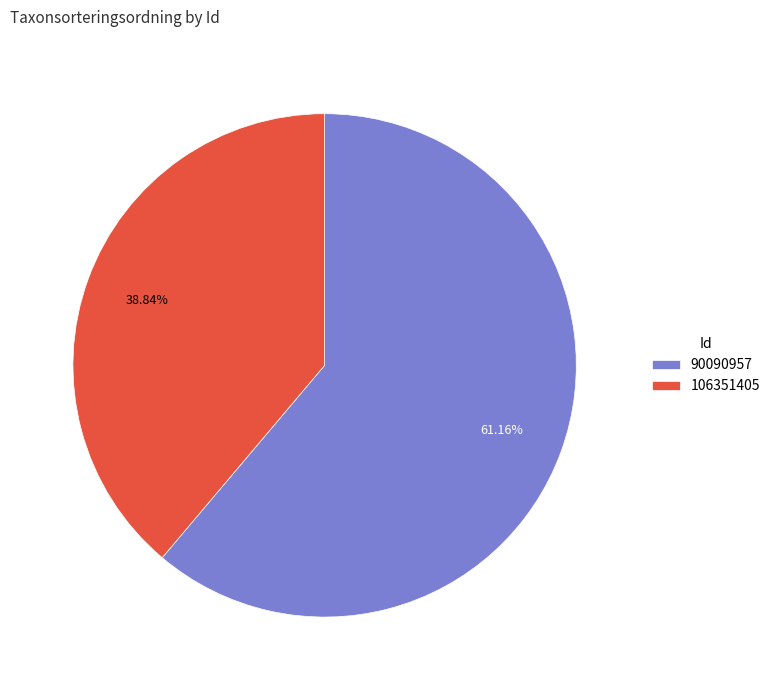

What is the largest slice in the pie chart?

90090957